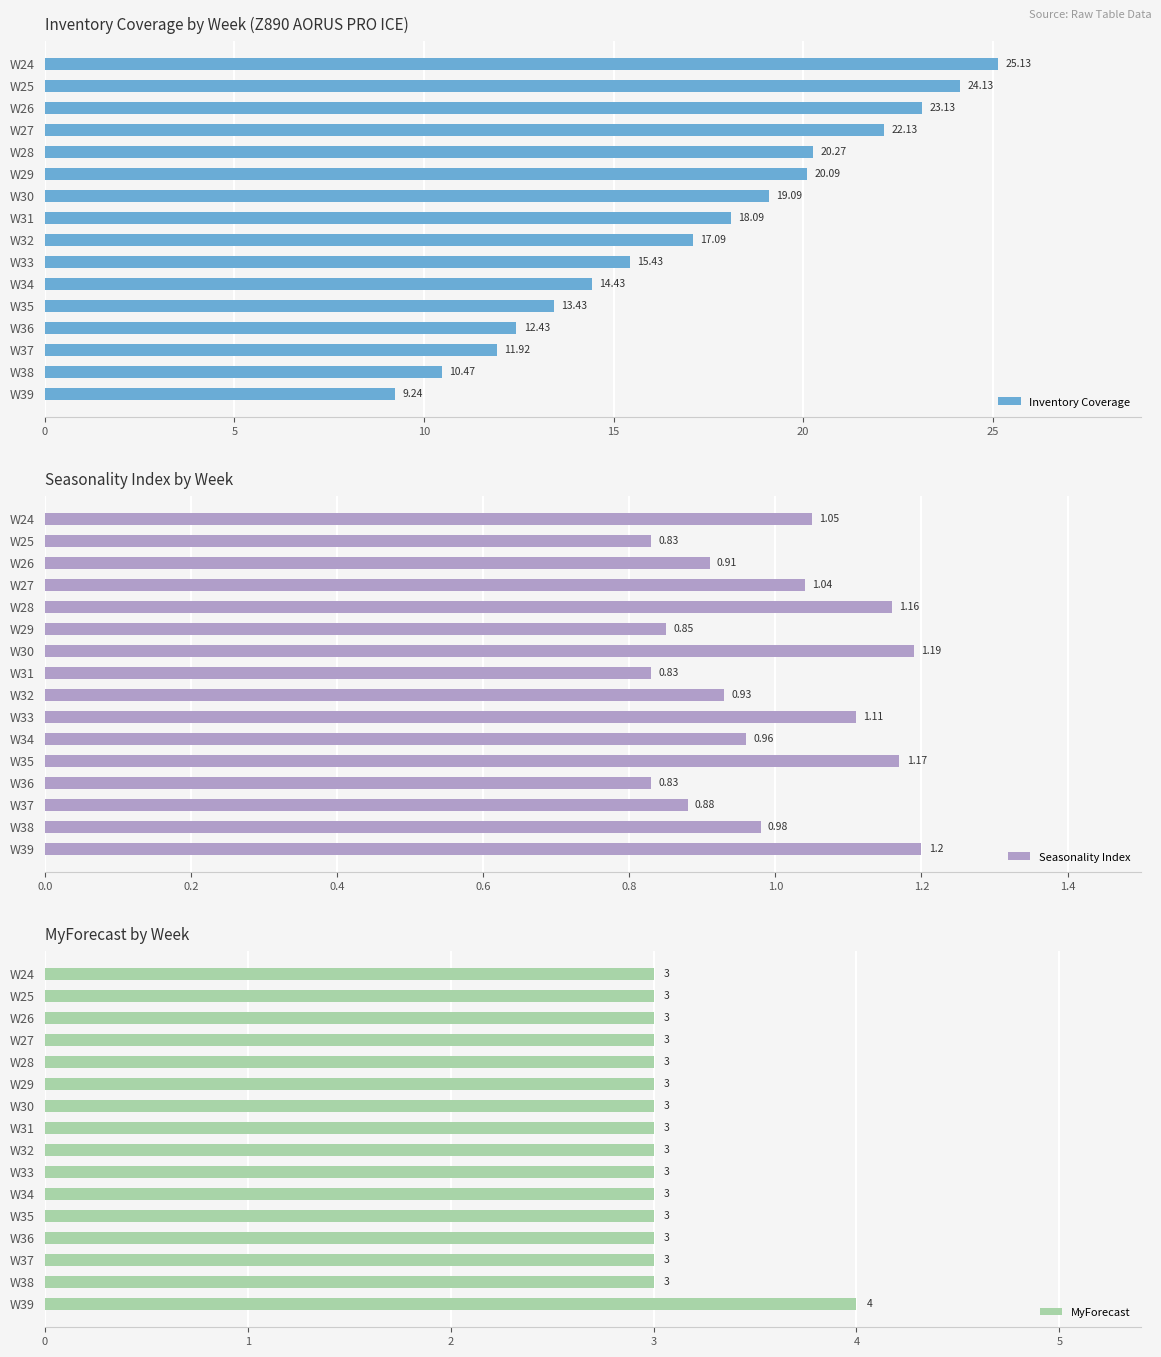

What is the sum of all Inventory Coverage values?

276.5